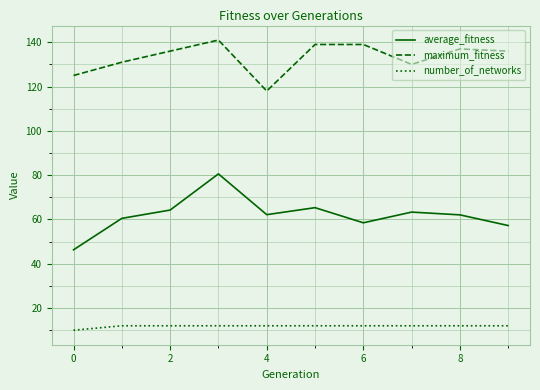

How many categories are shown in the chart?

10